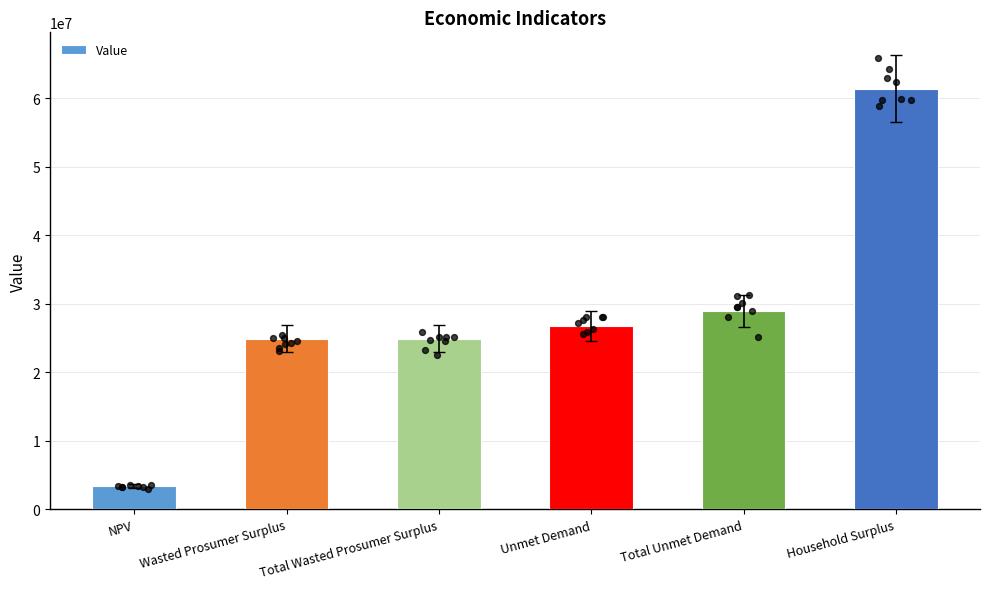

What is the change in value from NPV to Wasted Prosumer Surplus?

+21551532.4